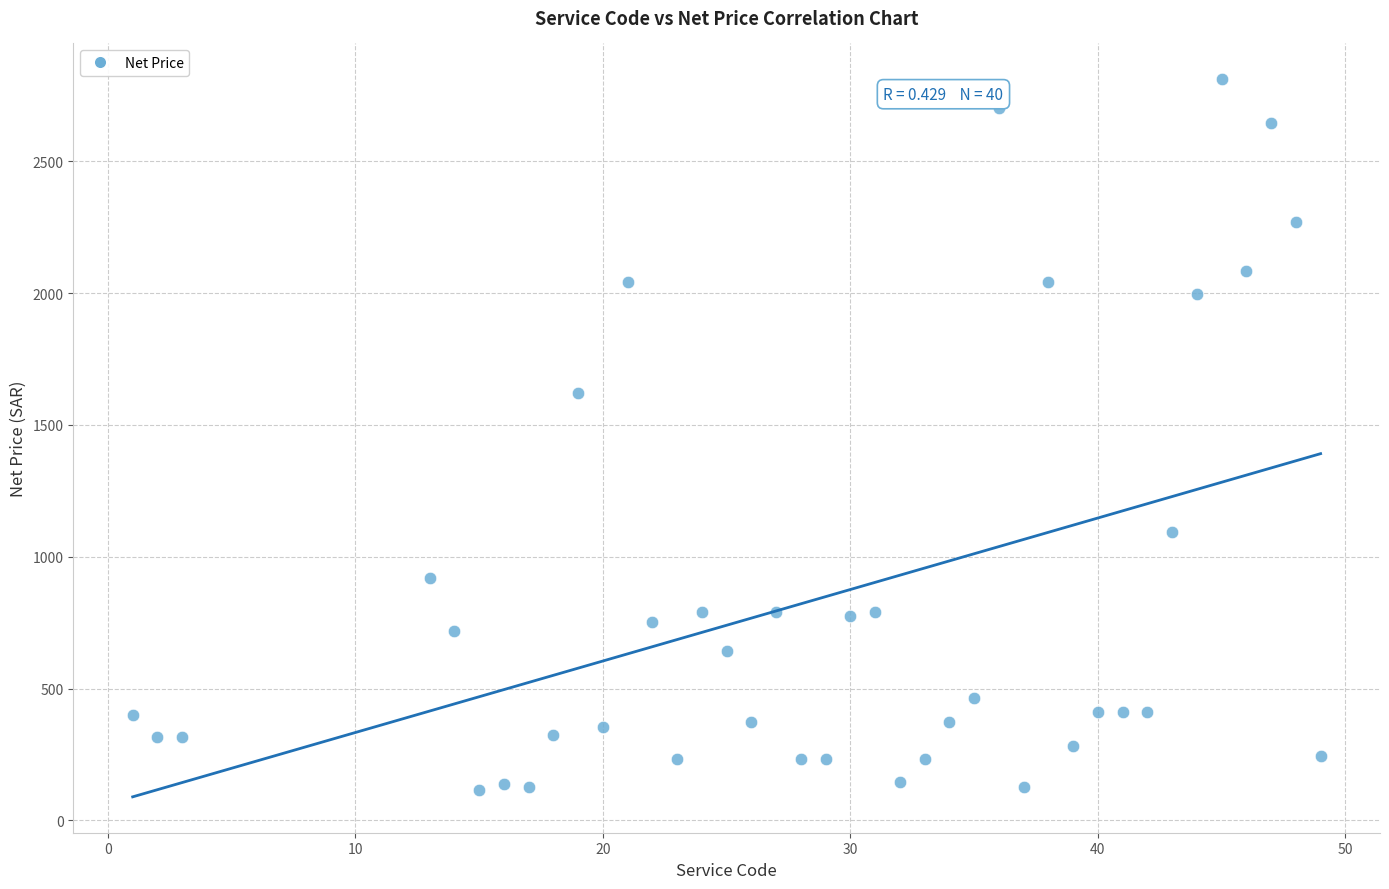

What is the range of X values (max minus min)?

48.0